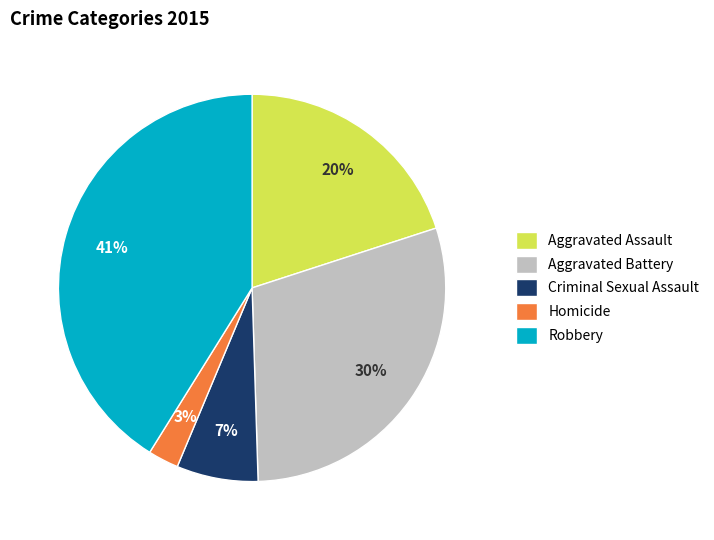

Does Homicide account for over 50% of the chart?

No